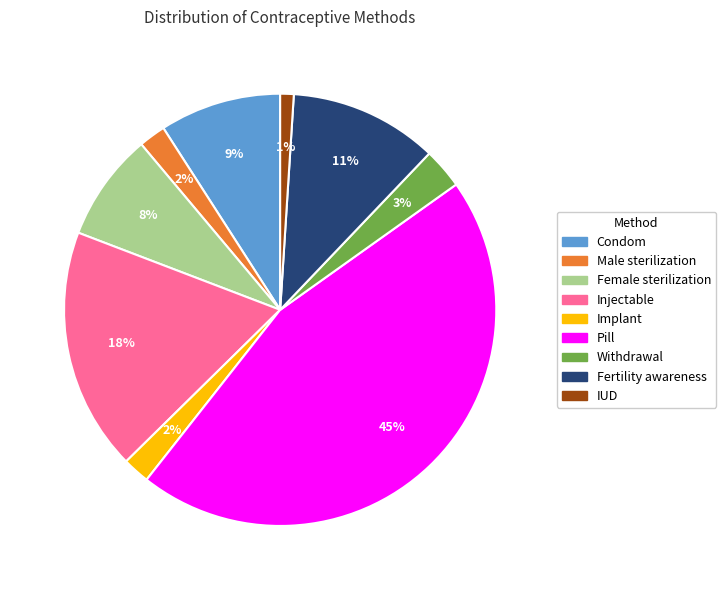

Which has a higher value, Pill or Male sterilization?

Pill